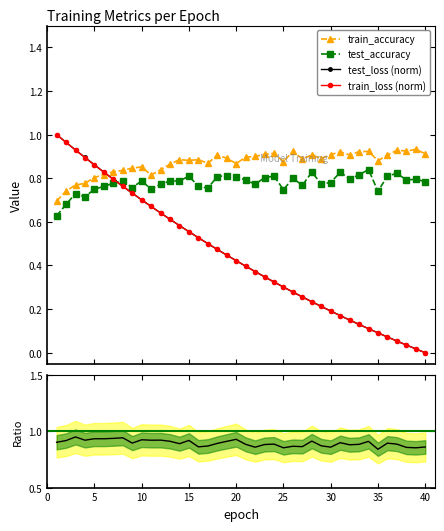

After their last crossing, which series has the higher values: train_loss (norm) or test_accuracy?

test_accuracy